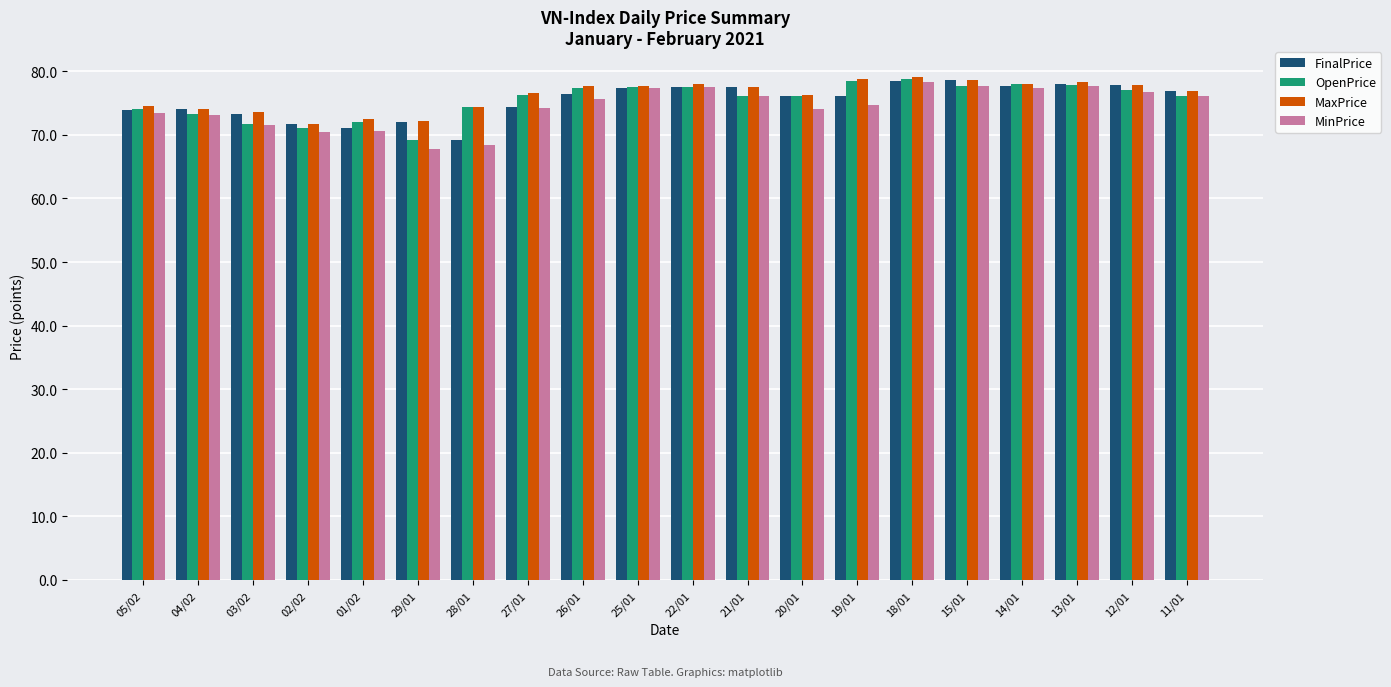

What is the total value across all series at 26/01?

307.1